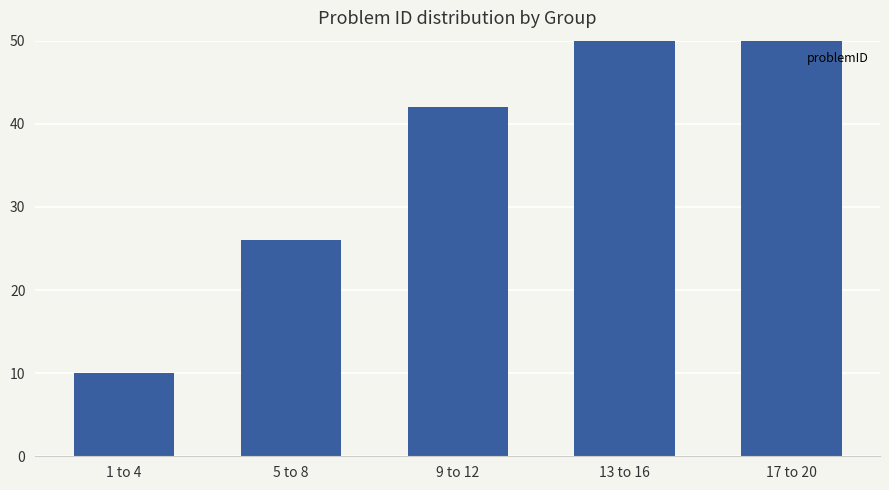

Approximately how many times larger is the value at 5 to 8 compared to 1 to 4?

2.6